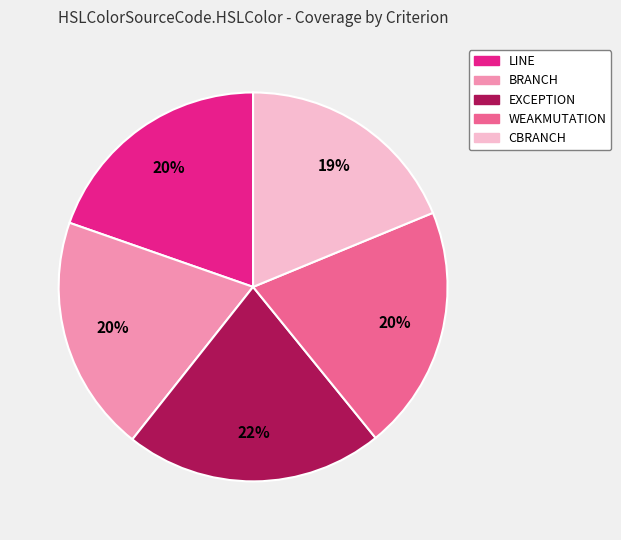

How many segments does this pie chart have?

5